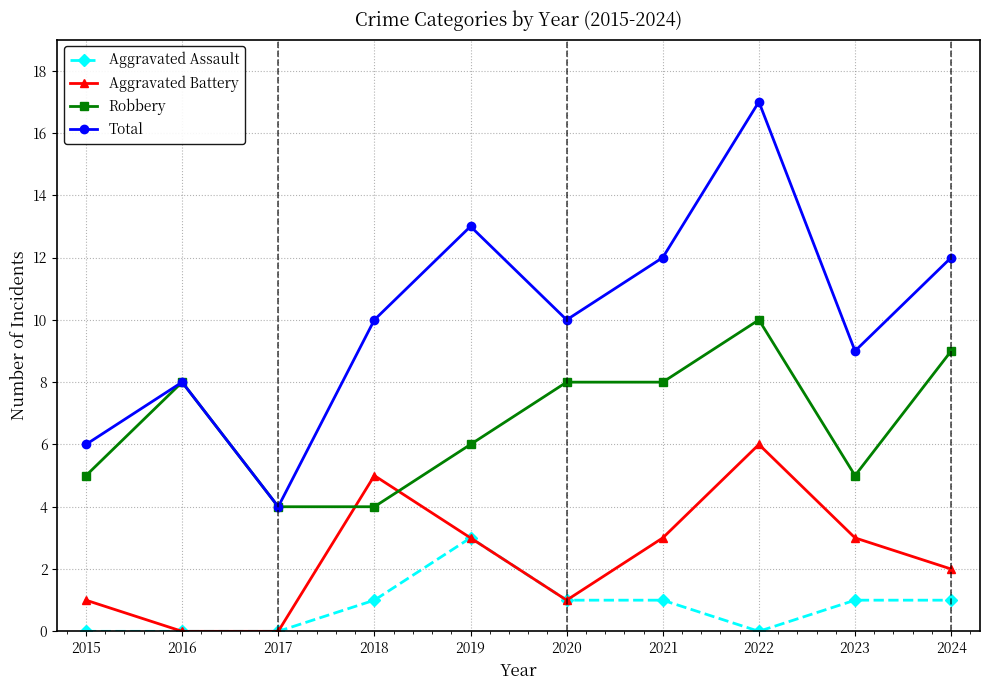

Rank the series by their average value, from lowest to highest.

Aggravated Assault, Aggravated Battery, Robbery, Total